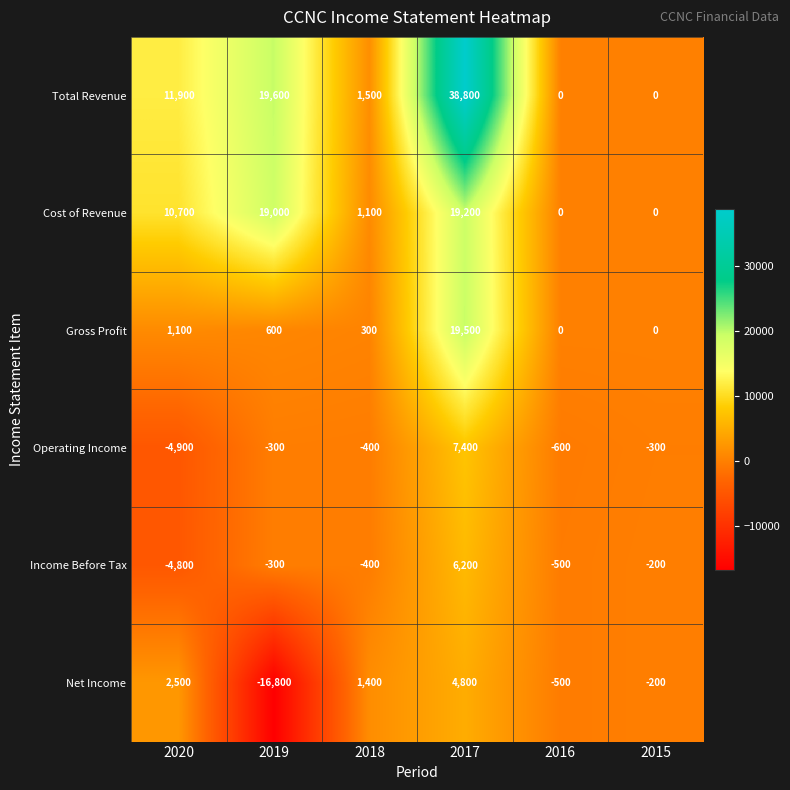

Count the number of data series in this chart.

6